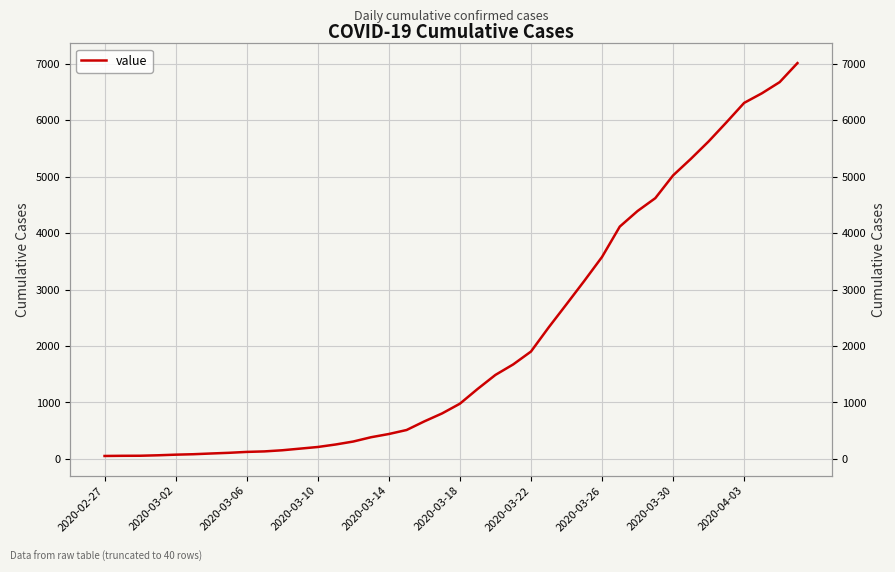

True or false: the data shows 163 at 15.

False